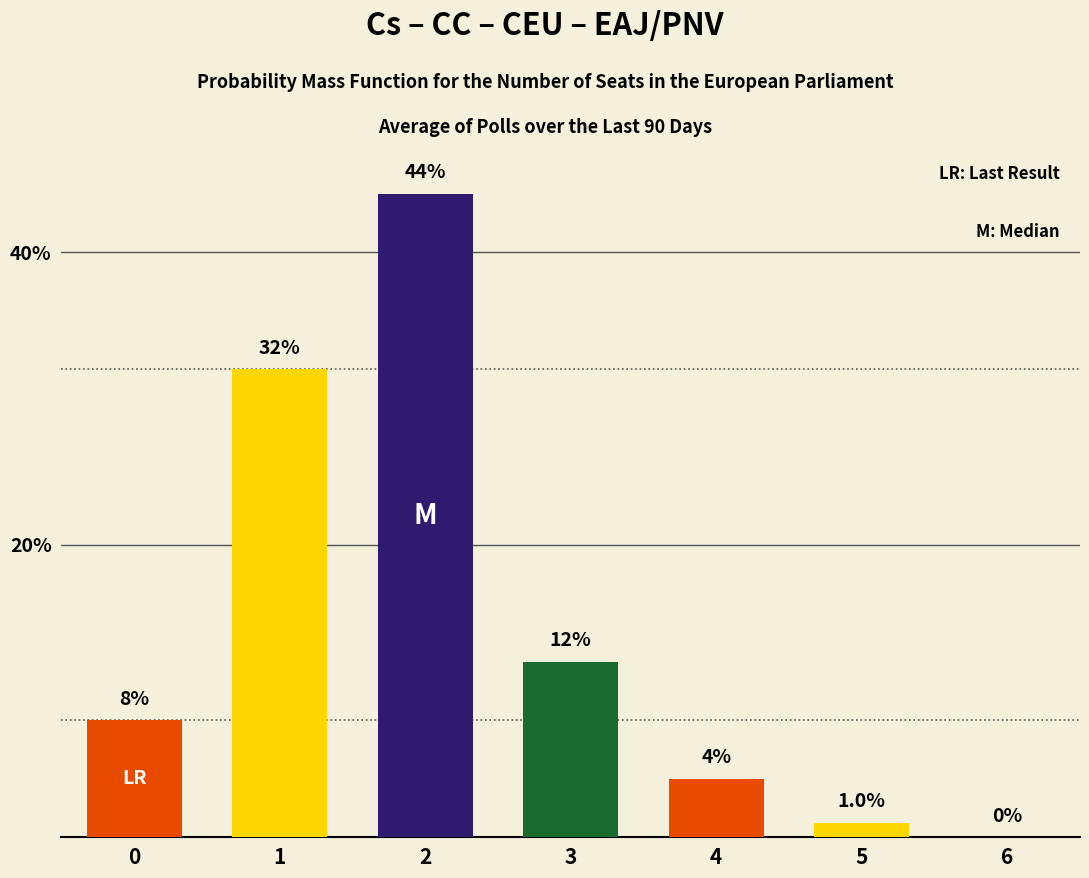

Which label corresponds to the largest value in the chart?

2